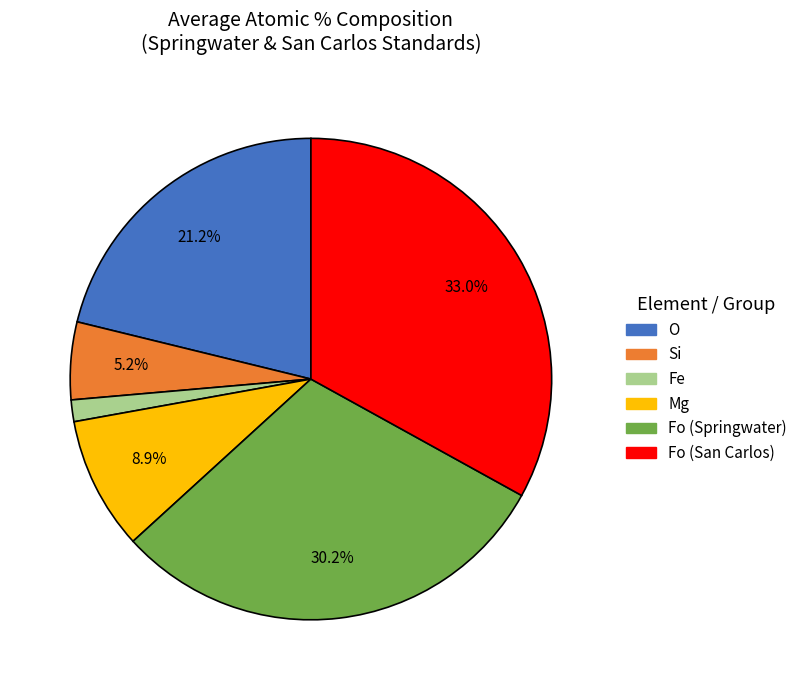

Does any single category account for the majority?

No